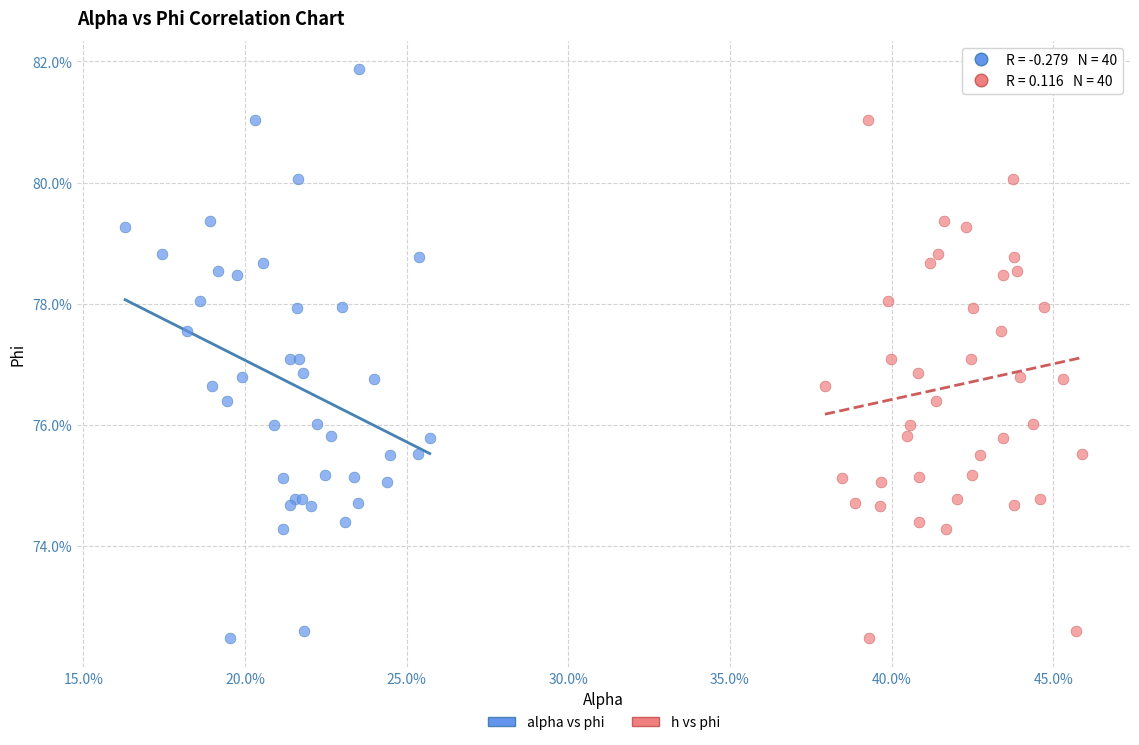

What are all the series names shown in the legend?

alpha vs phi, h vs phi